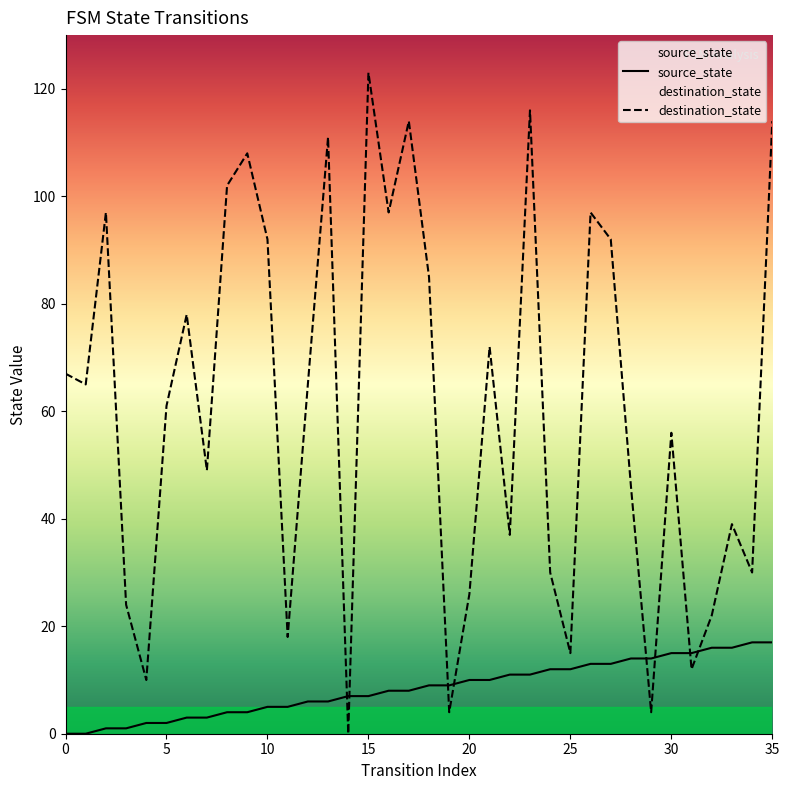

How many lines are shown in the chart?

2